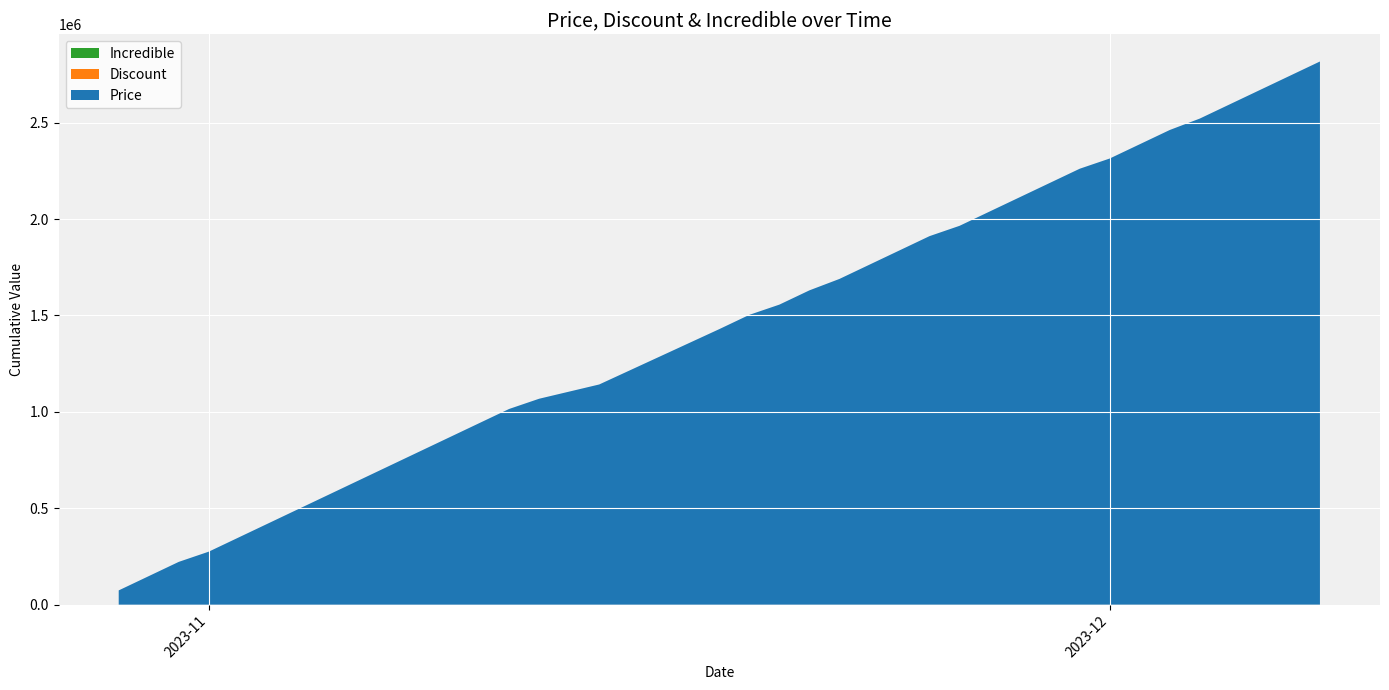

Reading right to left, what are all the values shown in this chart?

Price: 2023-12-08=74000	2023-12-07=74000	2023-12-06=74000	2023-12-05=74000	2023-12-04=59200	2023-12-03=74000	2023-12-02=74000	2023-12-01=53000	2023-11-30=74000	2023-11-29=74000	2023-11-28=74000	2023-11-27=74000	2023-11-26=53500	2023-11-25=74000	2023-11-24=74000	2023-11-23=74000	2023-11-22=59200	2023-11-21=74000	2023-11-20=53000	2023-11-19=74000	2023-11-18=71780	2023-11-17=71780	2023-11-16=71780	2023-11-15=71780	2023-11-14=74000	2023-11-12=53000	2023-11-11=74000	2023-11-10=74000	2023-11-09=74000	2023-11-08=74000	2023-11-07=74000	2023-11-06=74000	2023-11-05=74000	2023-11-04=74000	2023-11-03=74000	2023-11-02=74000	2023-11-01=53000	2023-10-31=74000	2023-10-30=74000	2023-10-29=74000
Discount: 2023-12-08=0	2023-12-07=0	2023-12-06=0	2023-12-05=0	2023-12-04=20	2023-12-03=0	2023-12-02=0	2023-12-01=28	2023-11-30=0	2023-11-29=0	2023-11-28=0	2023-11-27=0	2023-11-26=28	2023-11-25=0	2023-11-24=0	2023-11-23=0	2023-11-22=20	2023-11-21=0	2023-11-20=28	2023-11-19=0	2023-11-18=3	2023-11-17=3	2023-11-16=3	2023-11-15=3	2023-11-14=0	2023-11-12=28	2023-11-11=0	2023-11-10=0	2023-11-09=0	2023-11-08=0	2023-11-07=0	2023-11-06=0	2023-11-05=0	2023-11-04=0	2023-11-03=0	2023-11-02=0	2023-11-01=28	2023-10-31=0	2023-10-30=0	2023-10-29=0
Incredible: 2023-12-08=0	2023-12-07=0	2023-12-06=0	2023-12-05=0	2023-12-04=0	2023-12-03=0	2023-12-02=0	2023-12-01=0	2023-11-30=0	2023-11-29=0	2023-11-28=0	2023-11-27=0	2023-11-26=0	2023-11-25=0	2023-11-24=0	2023-11-23=0	2023-11-22=0	2023-11-21=0	2023-11-20=0	2023-11-19=0	2023-11-18=0	2023-11-17=0	2023-11-16=0	2023-11-15=0	2023-11-14=0	2023-11-12=0	2023-11-11=0	2023-11-10=0	2023-11-09=0	2023-11-08=0	2023-11-07=0	2023-11-06=0	2023-11-05=0	2023-11-04=0	2023-11-03=0	2023-11-02=0	2023-11-01=0	2023-10-31=0	2023-10-30=0	2023-10-29=0